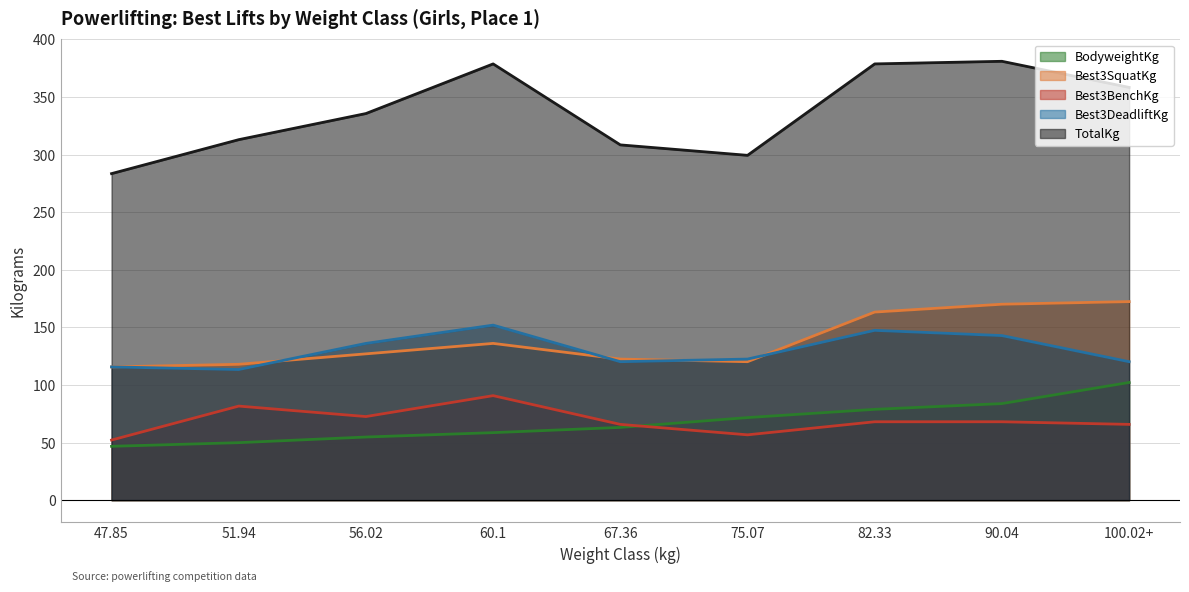

The BodyweightKg series shows 54.8 at 56.02. True or false?

True